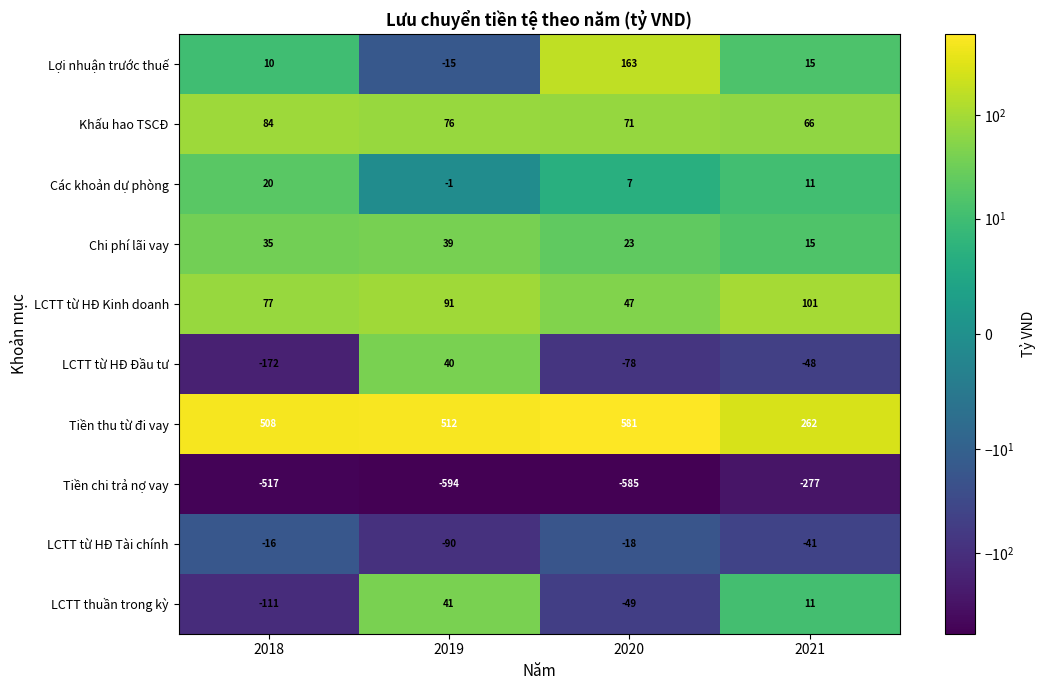

At which category does the chart reach its peak across all series?

2020